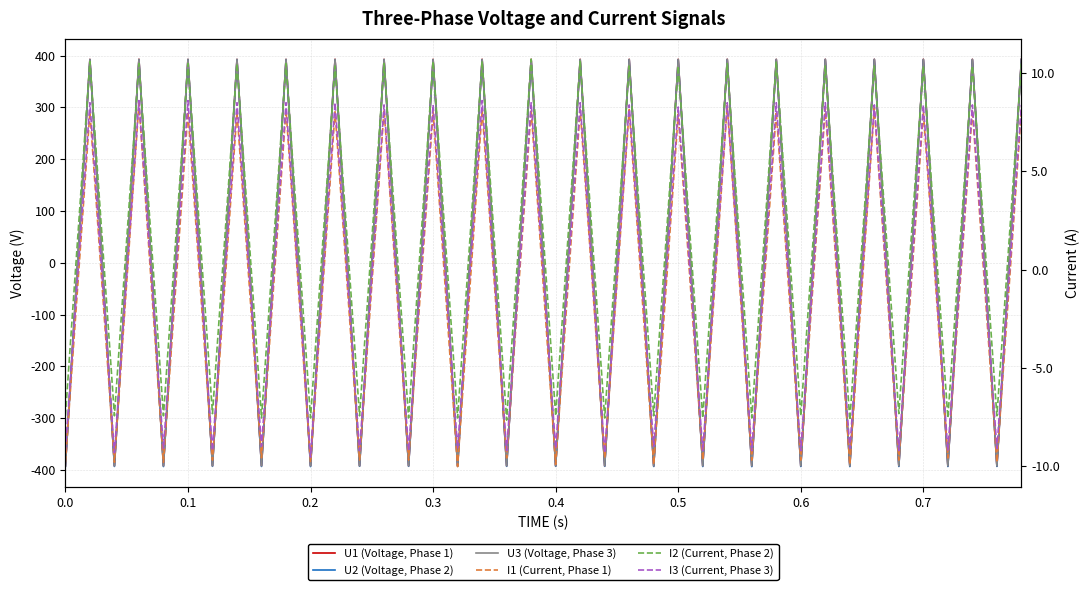

What is the maximum value shown in the chart?

393.0